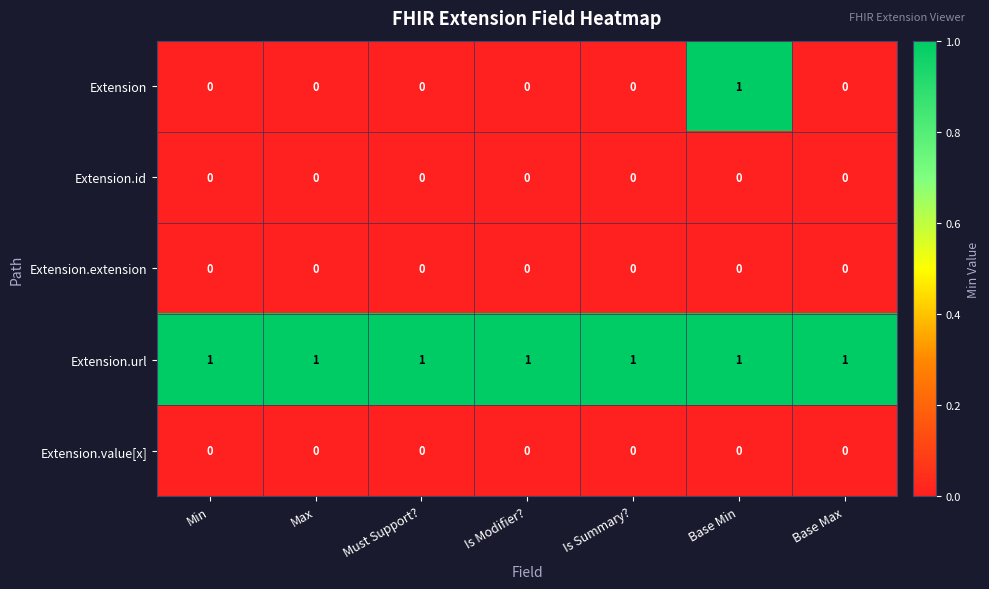

How many Extension values are between 0 and 1?

7